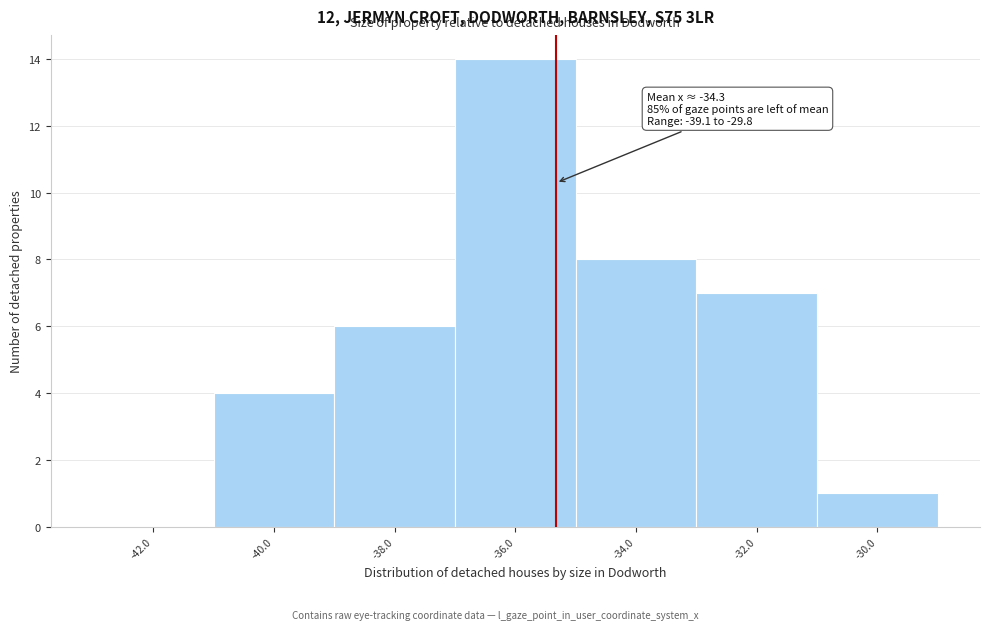

Reading right to left, what are all the values shown in this chart?

-30.0=1	-32.0=7	-34.0=8	-36.0=14	-38.0=6	-40.0=4	-42.0=0